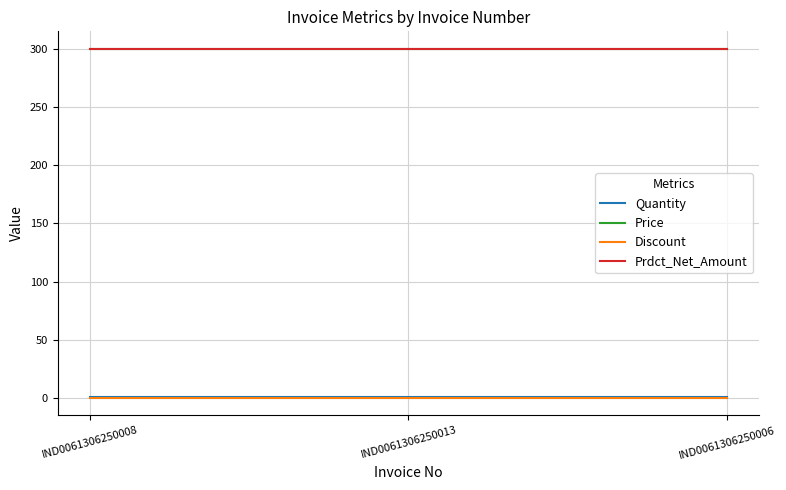

Does the chart have visible grid lines?

Yes